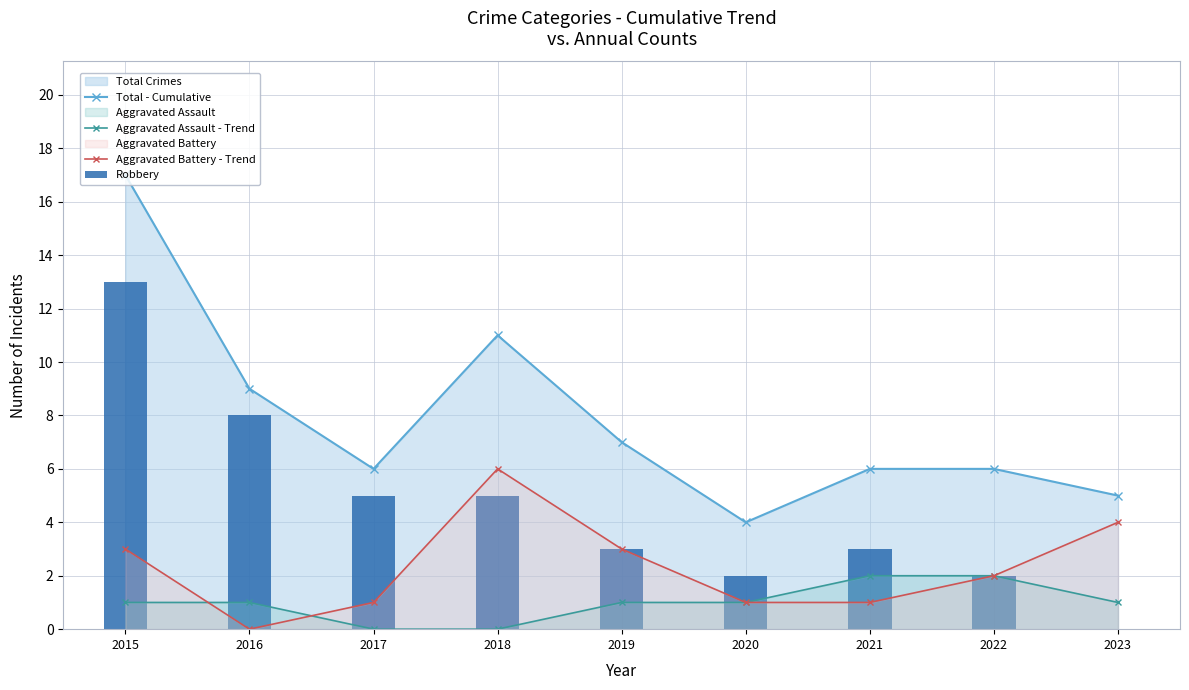

What is the value of the Aggravated Battery - Trend bar at the 1st from the left?

3